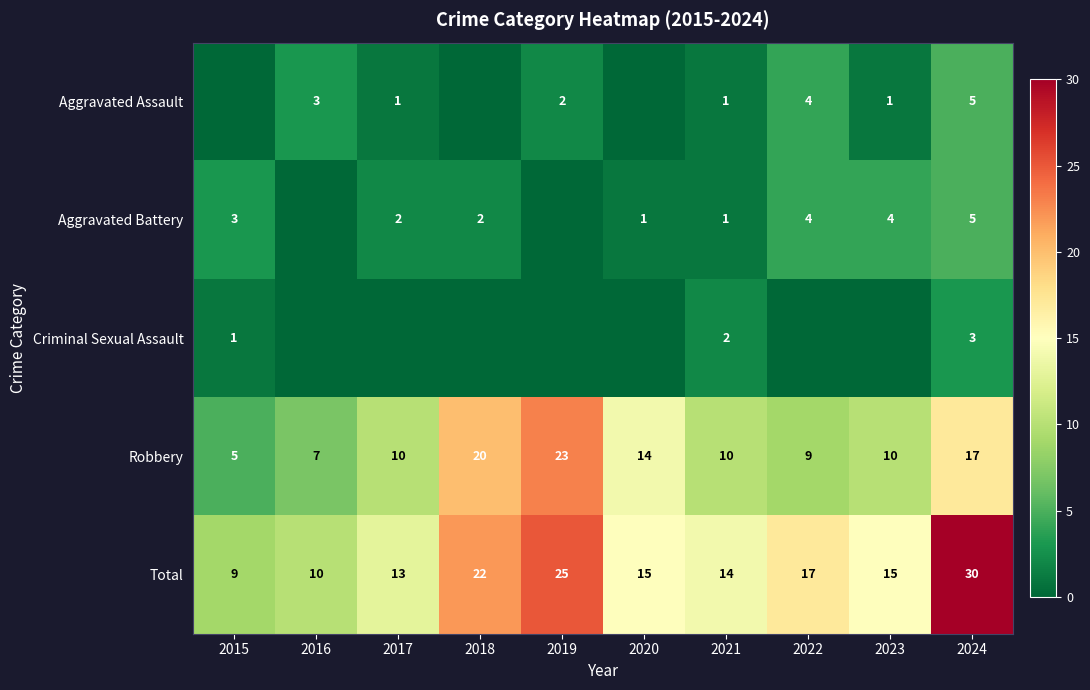

The value of Criminal Sexual Assault at 2024 is 1. True or false?

False